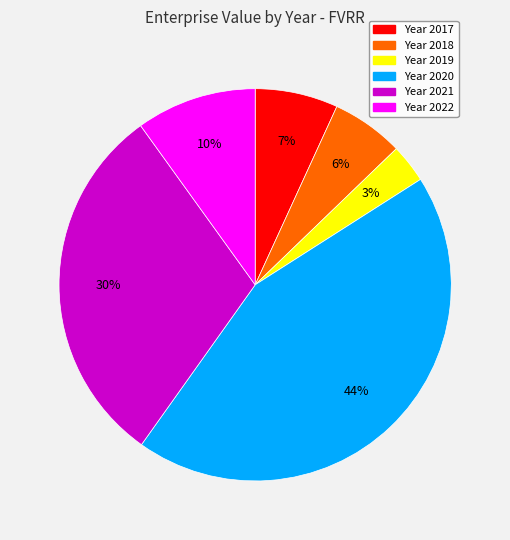

Is there any slice that represents more than half of the pie?

No